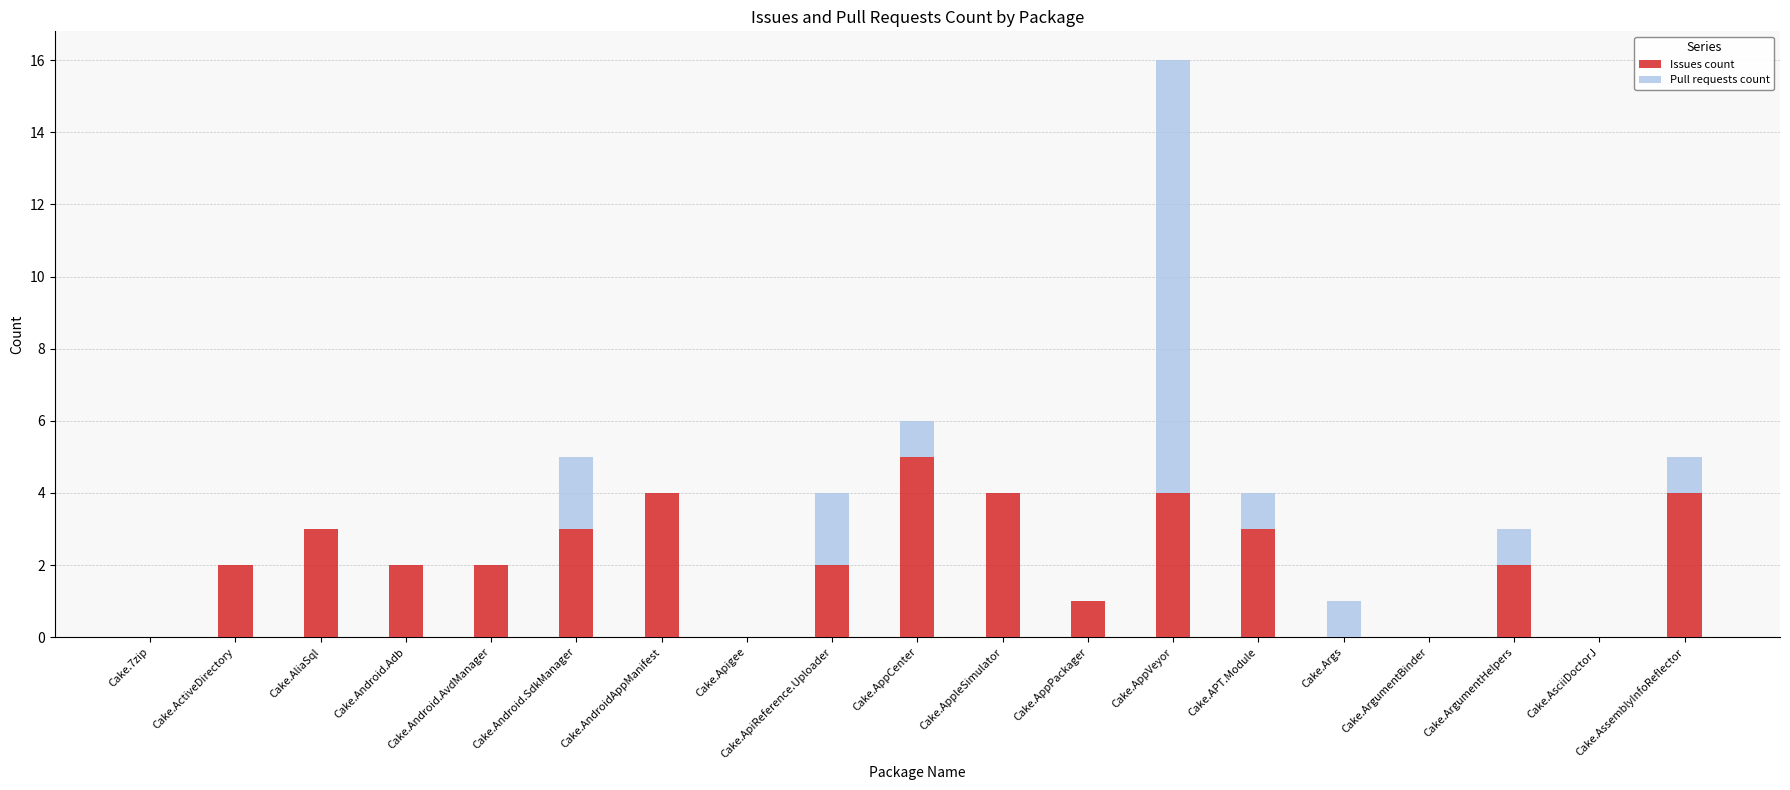

At which category is the sum across all series the highest?

Cake.AppVeyor